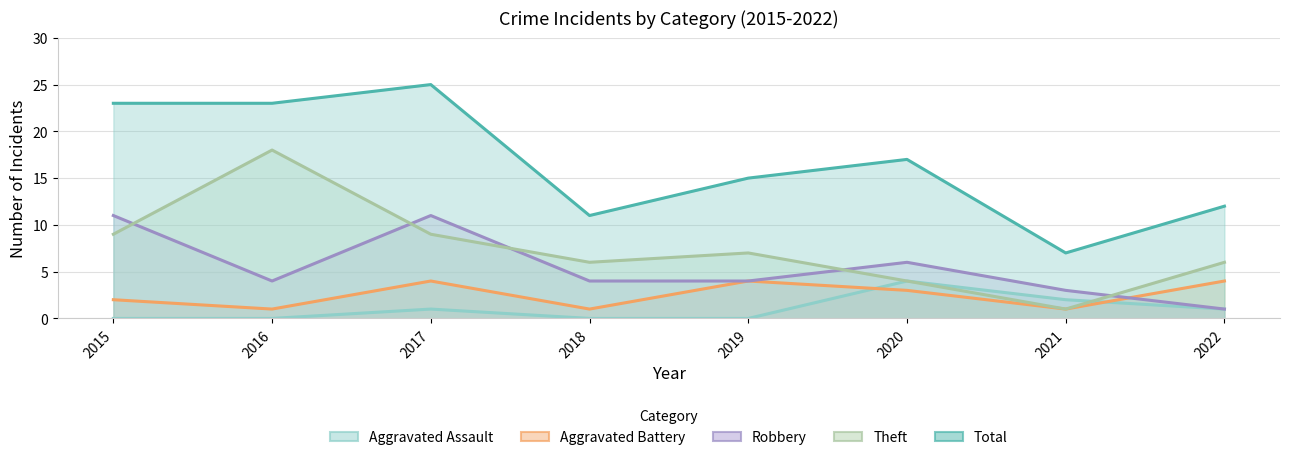

At which label does Aggravated Battery first exceed 3?

2017